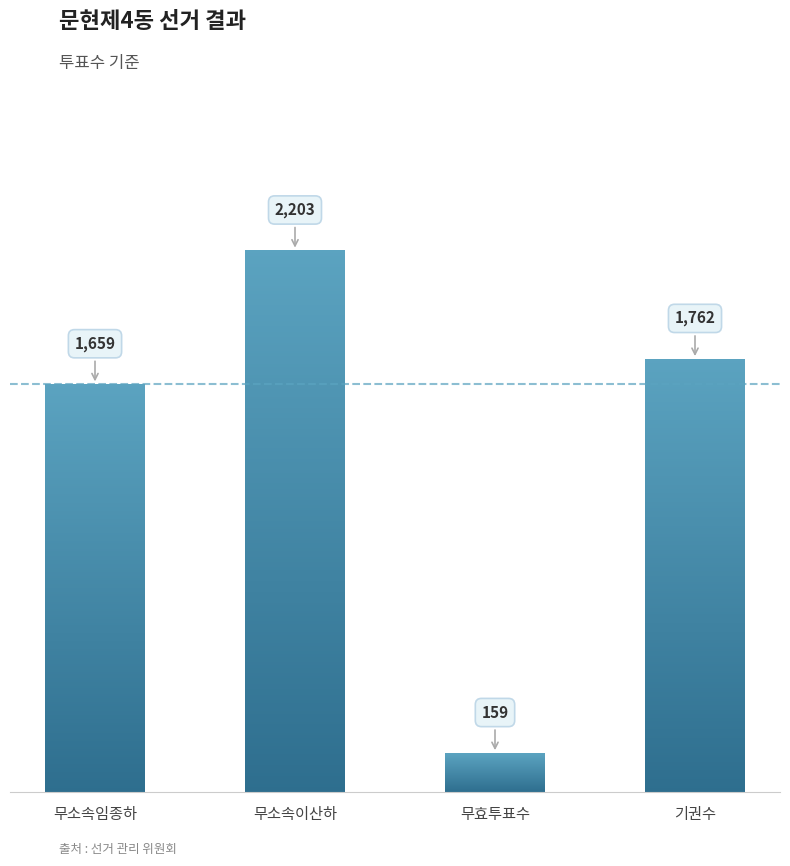

Rank the categories by value from lowest to highest.

무효투표수, 무소속임종하, 기권수, 무소속이산하